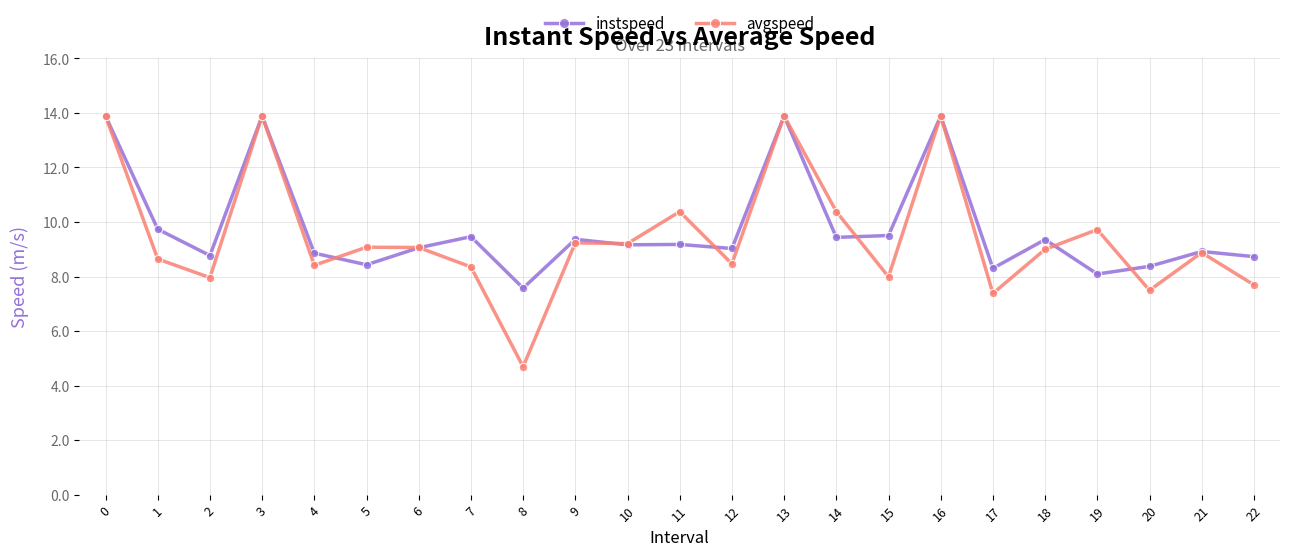

Rank the series at 14 from lowest to highest value.

instspeed, avgspeed